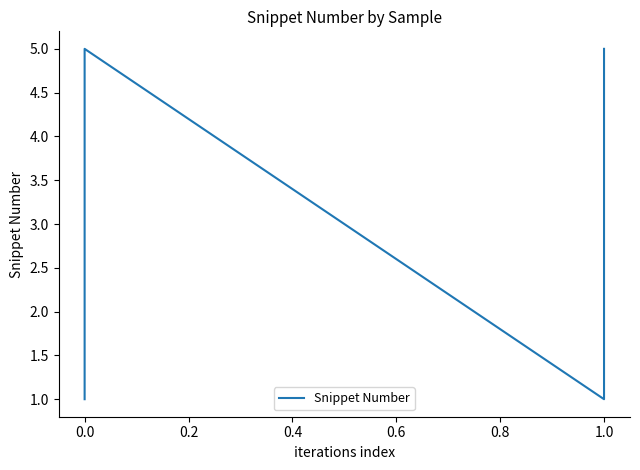

How many interior local valleys (lower than both neighbors) does the data have?

1